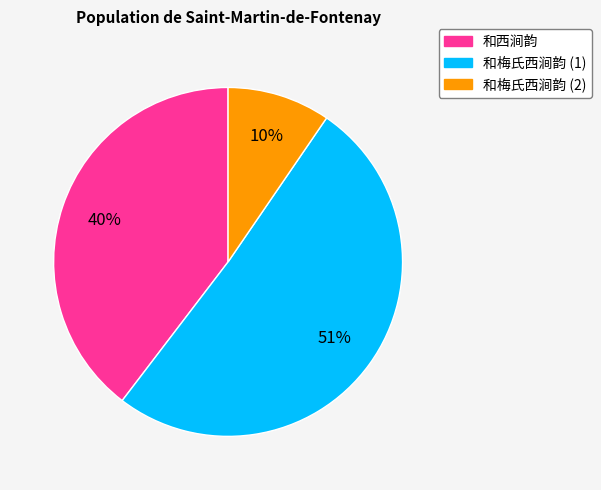

Between 和梅氏西涧韵 (2) and 和西涧韵, which is larger?

和西涧韵